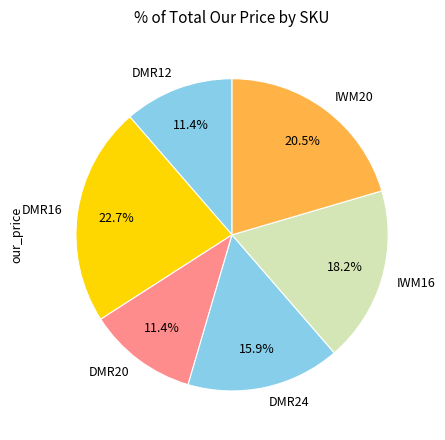

The DMR16 slice represents 23% of the pie. True or false?

True